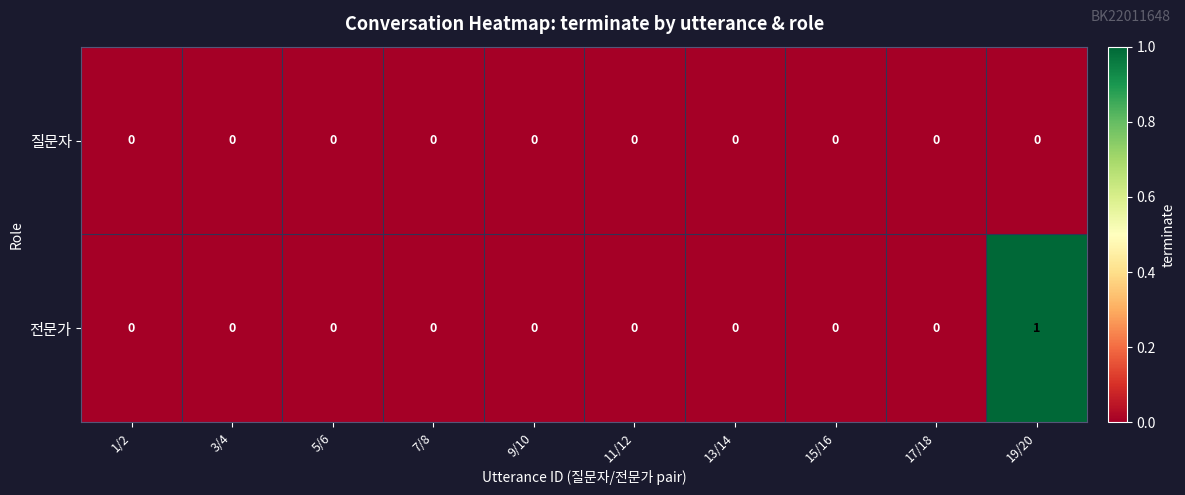

Rank the series by their maximum value, from highest to lowest.

전문가, 질문자